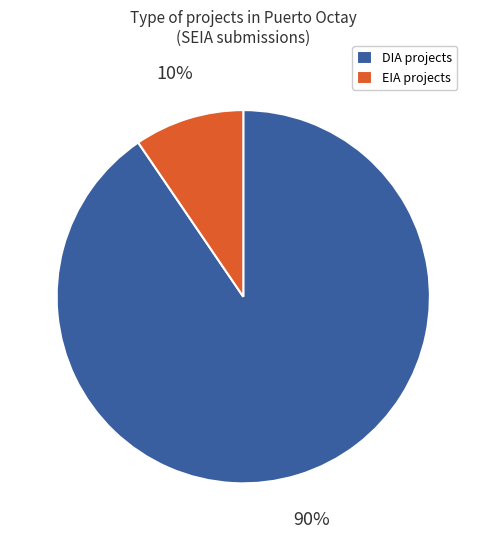

To the nearest percent, what is the average slice percentage?

50%